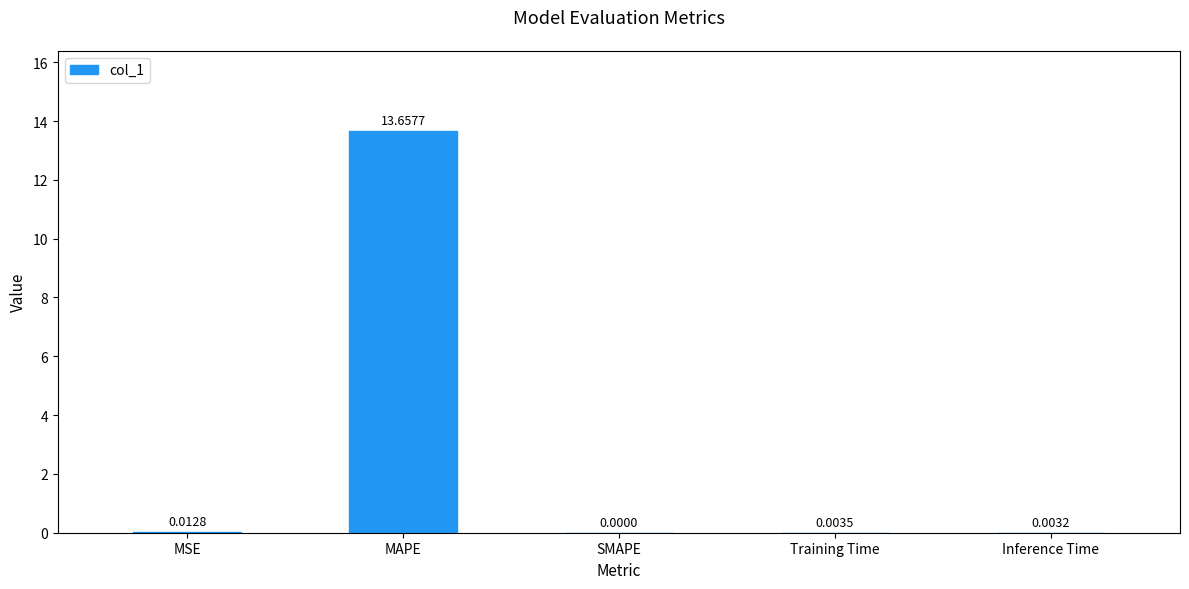

Where is the data nearest to the value 6?

MSE